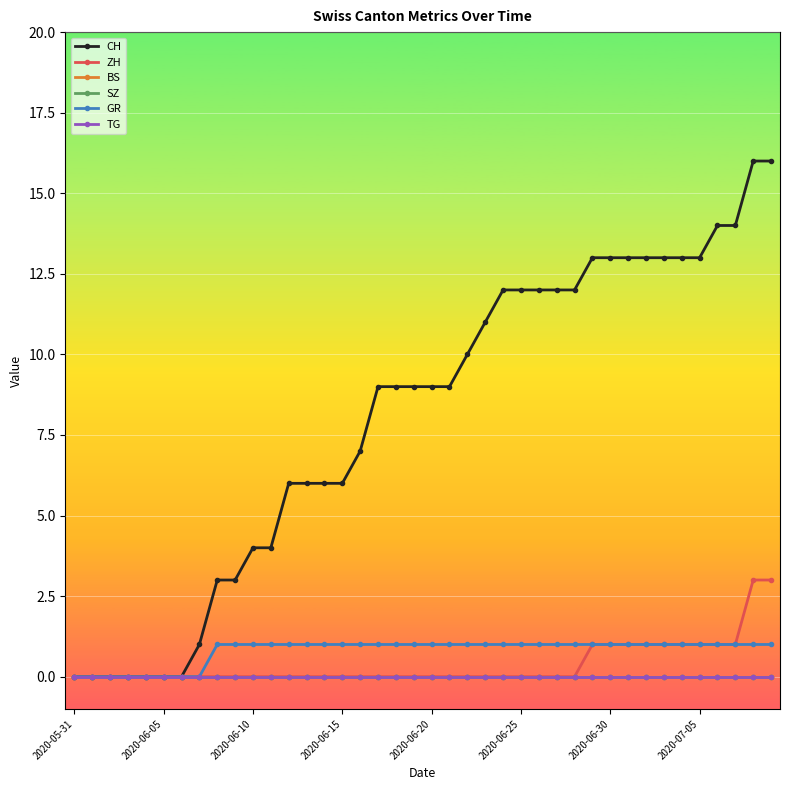

Is this an area chart (filled region under the line)?

No